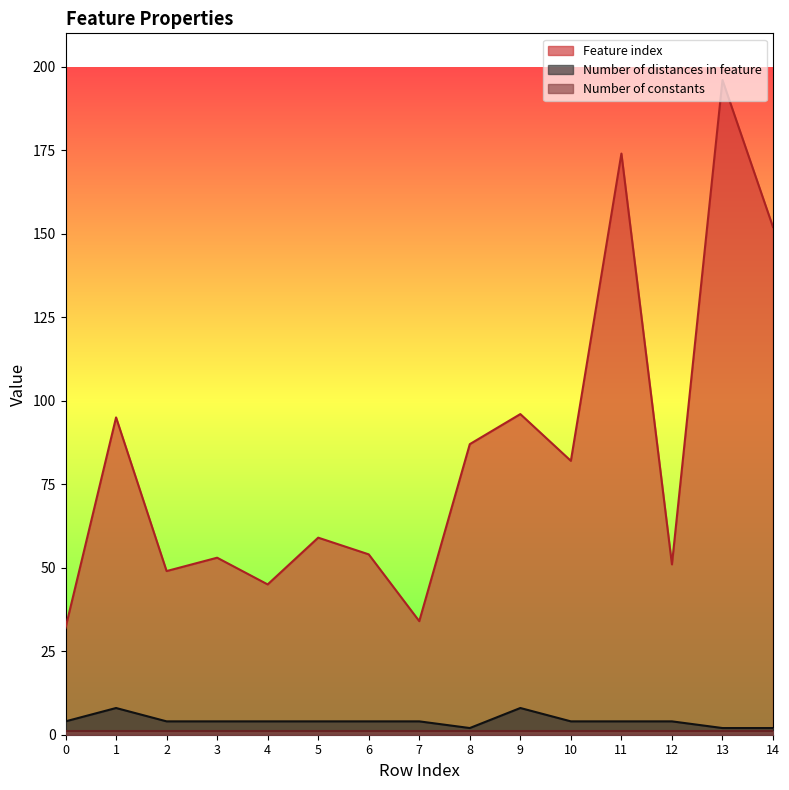

Does the chart display data point markers on the line(s)?

No